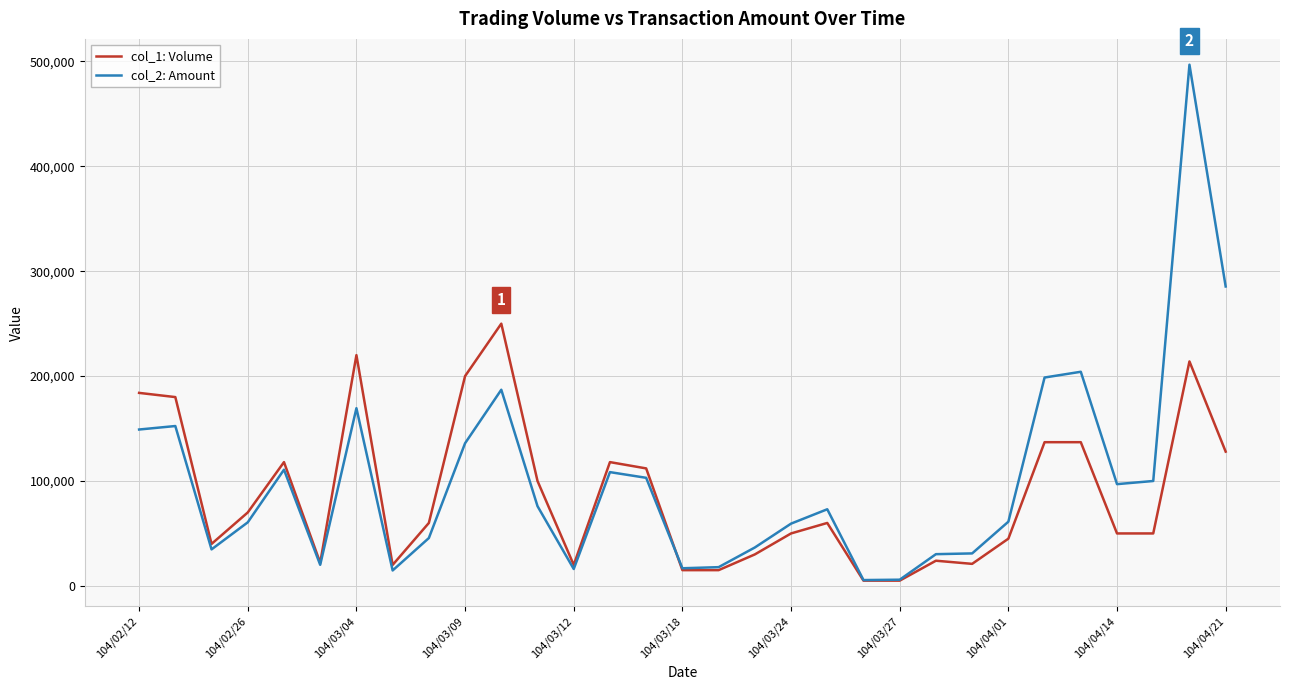

List the series in order of their peak value, lowest first.

col_1: Volume, col_2: Amount